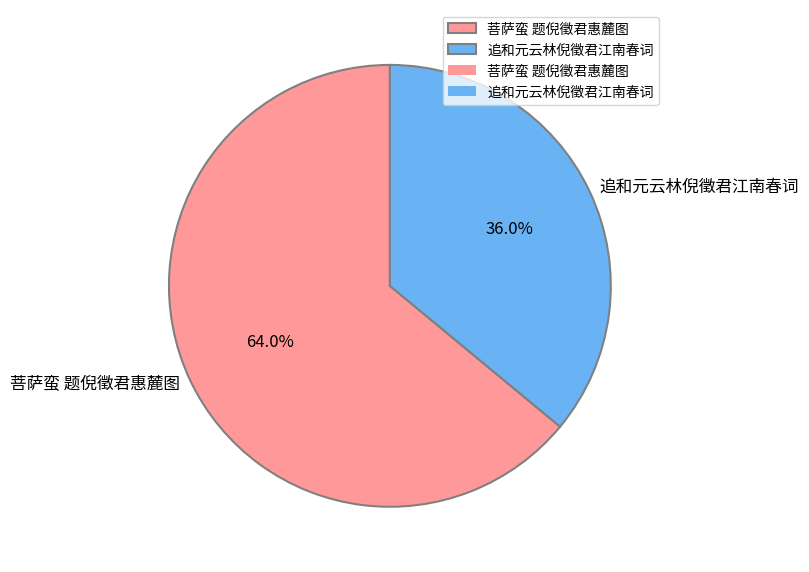

What is the ratio of the value at 菩萨蛮 题倪徵君惠麓图 to the value at 追和元云林倪徵君江南春词?

1.8